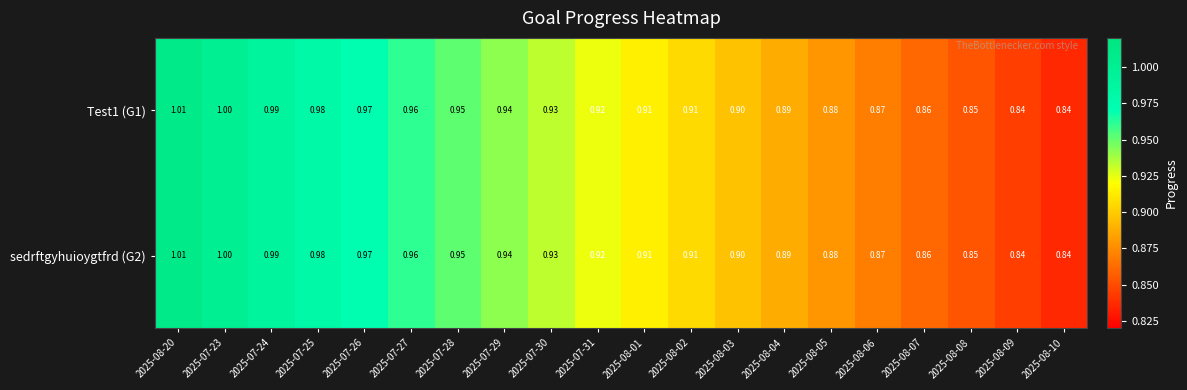

Count the number of data series in this chart.

2